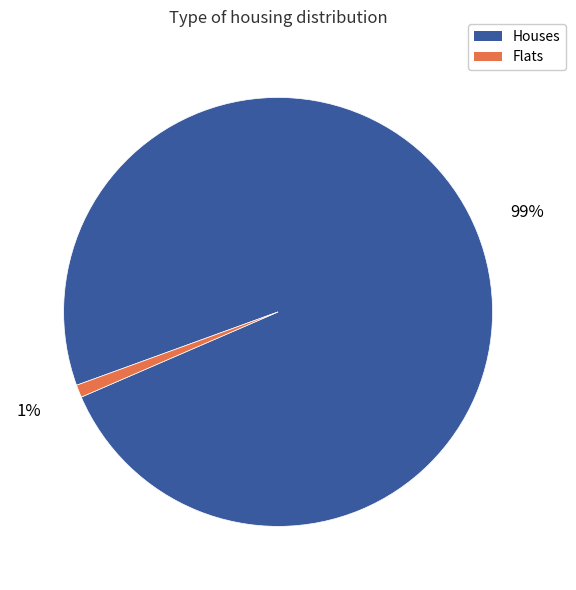

Is there any slice that represents more than half of the pie?

Yes